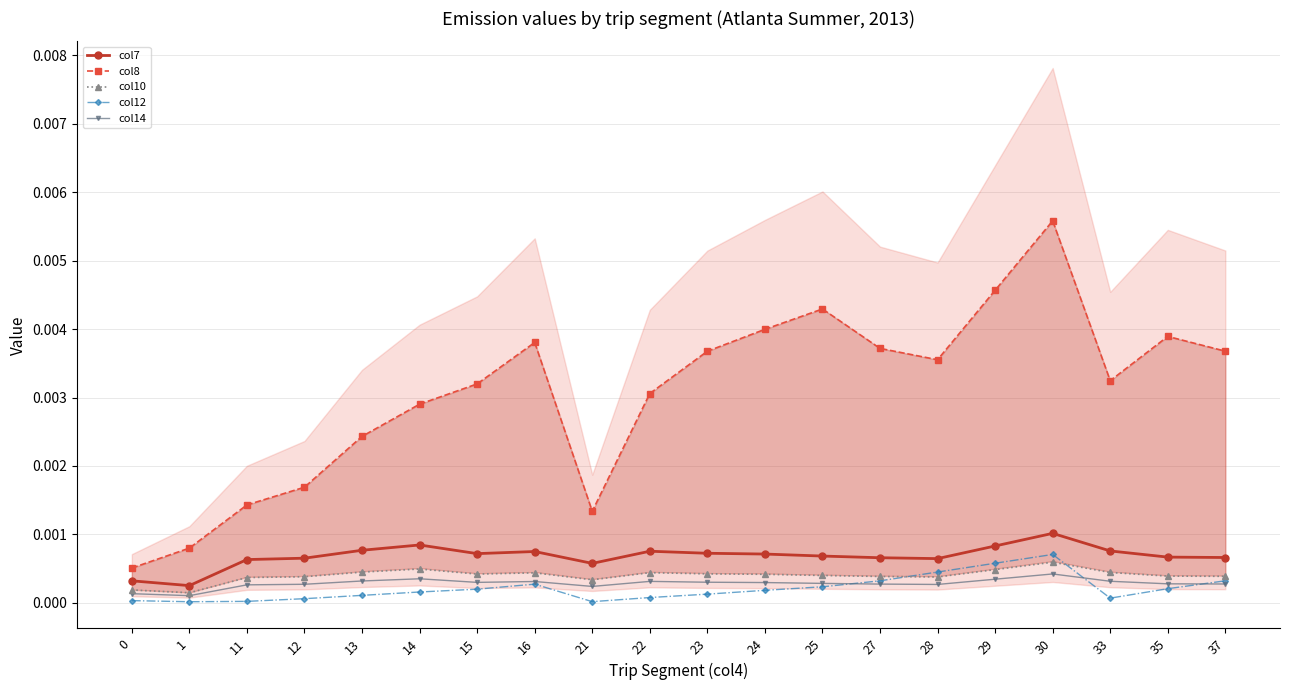

True or false: col7 has a value of 0.0 at 22.

False